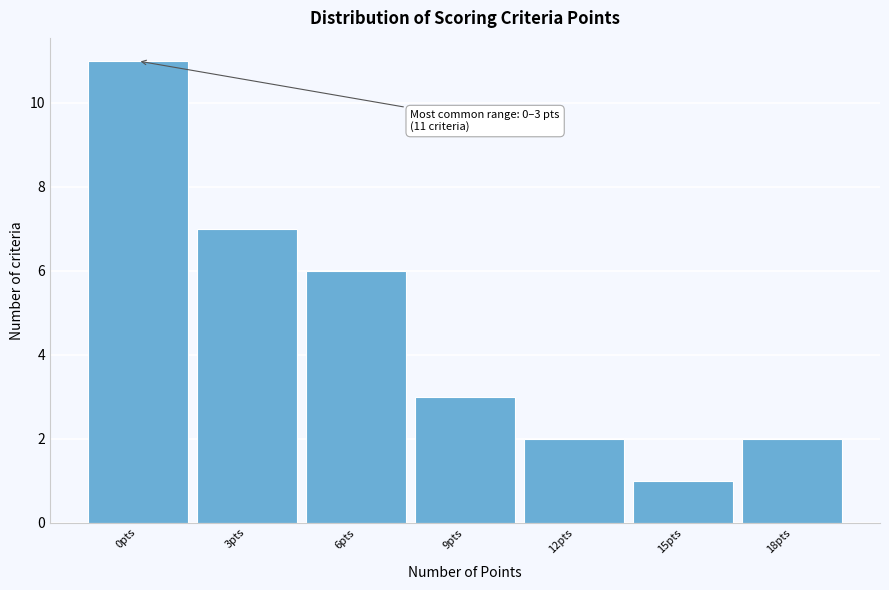

Reading right to left, list all the values displayed in this chart.

2	1	2	3	6	7	11